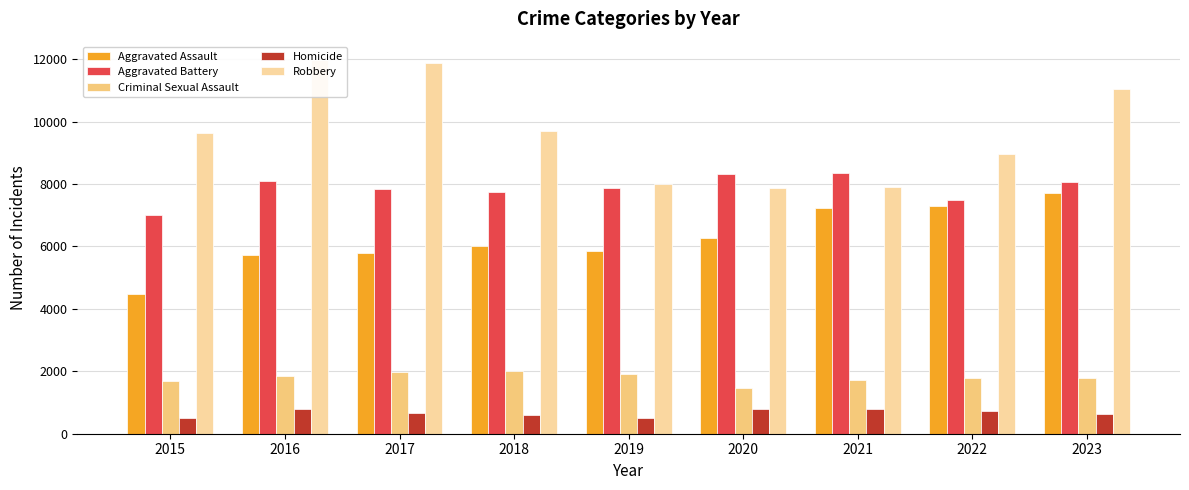

The Aggravated Assault series shows 7280 at 2022. True or false?

True